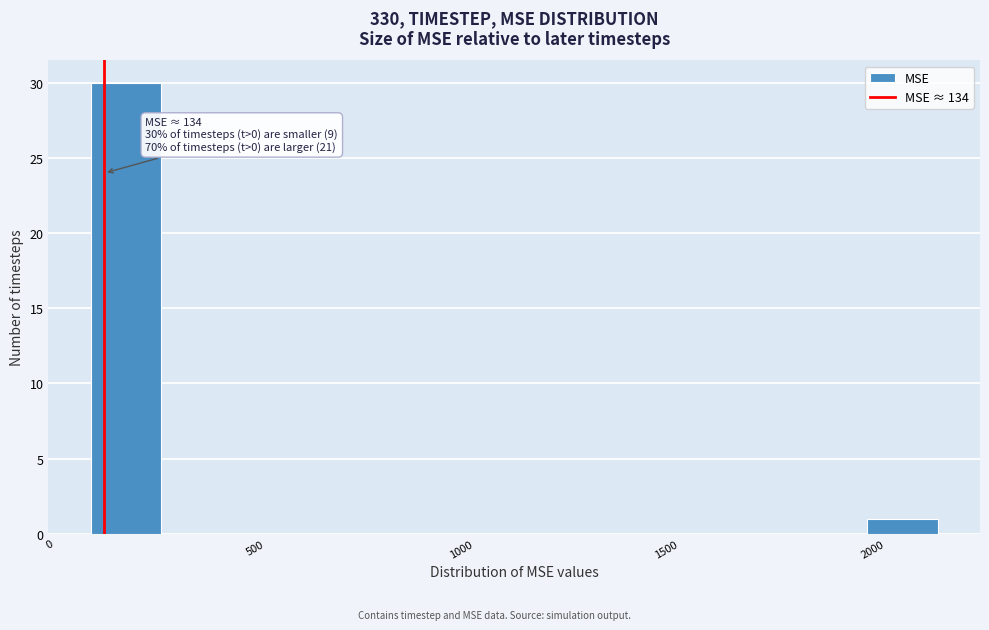

Around what value on the x-axis is the tallest bar? Give the approximate position of its centre, as read against the axis.

200